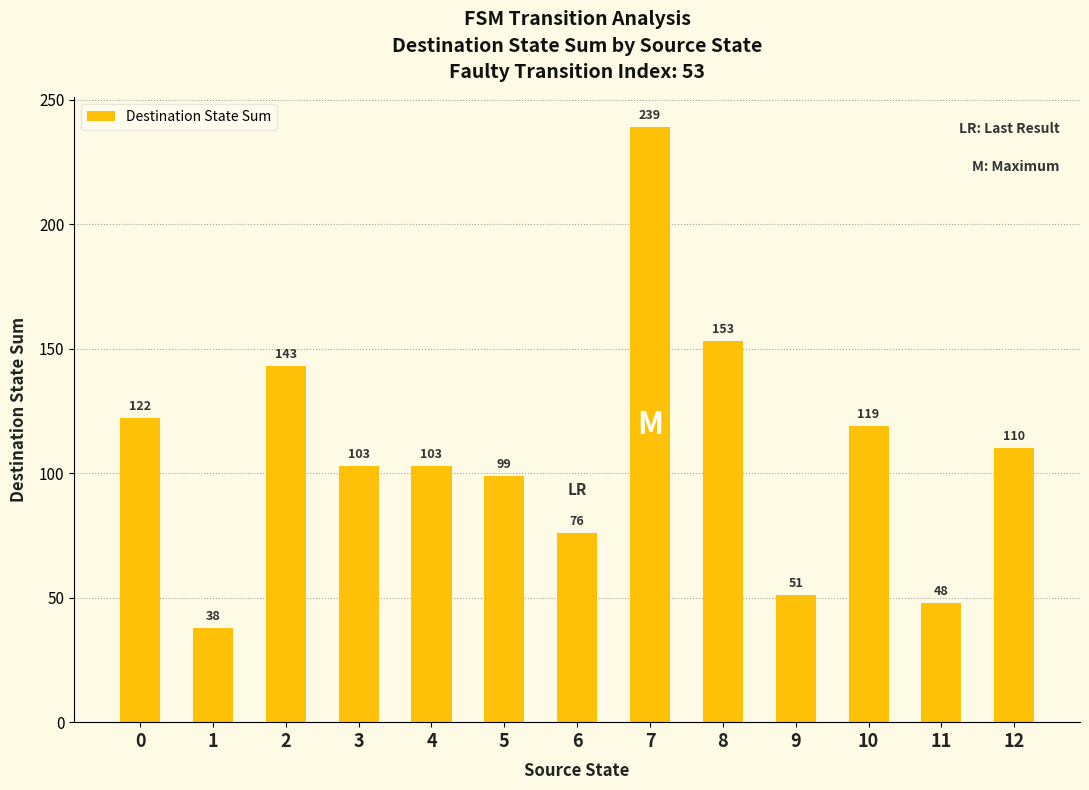

What is the greatest value displayed?

239